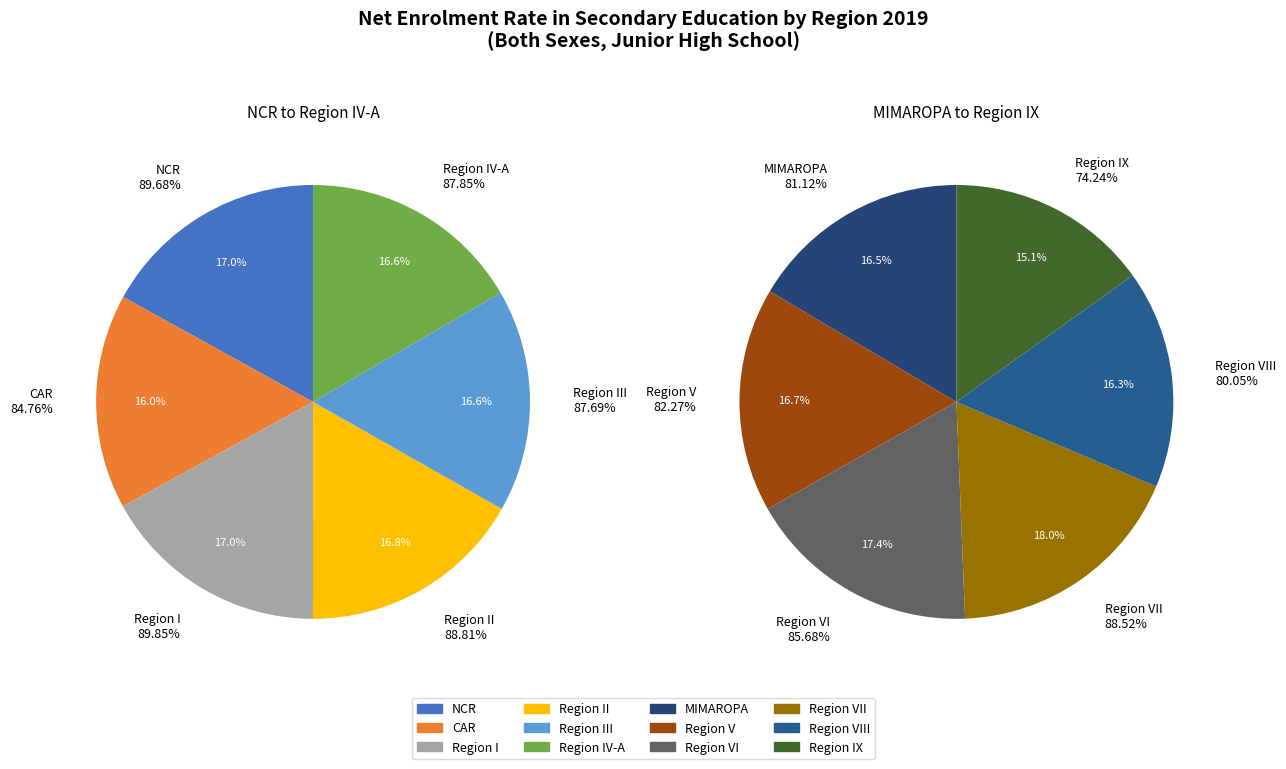

How many slices are in this pie chart?

12